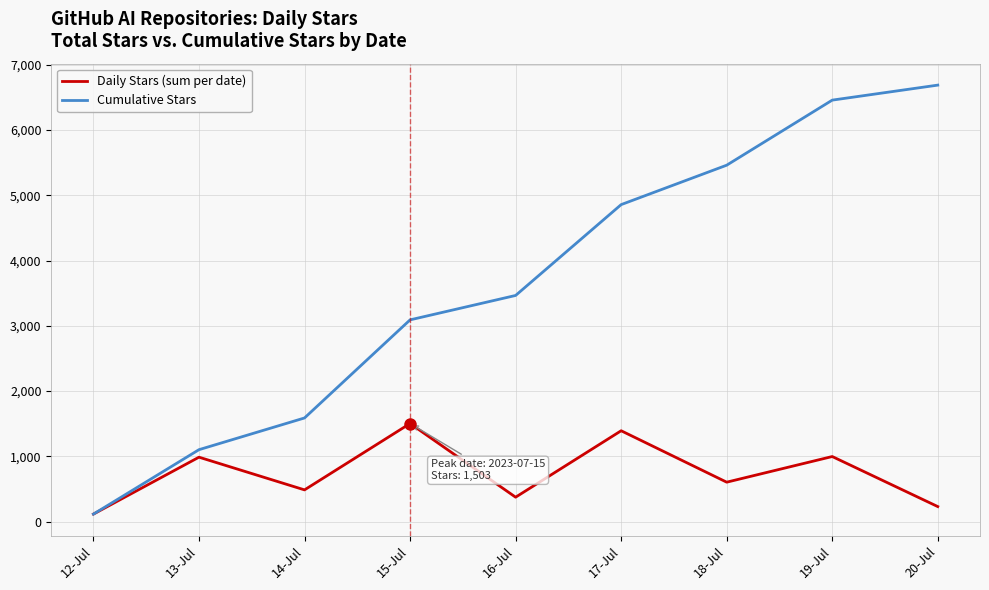

What are all the series names shown in the legend?

Daily Stars (sum per date), Cumulative Stars